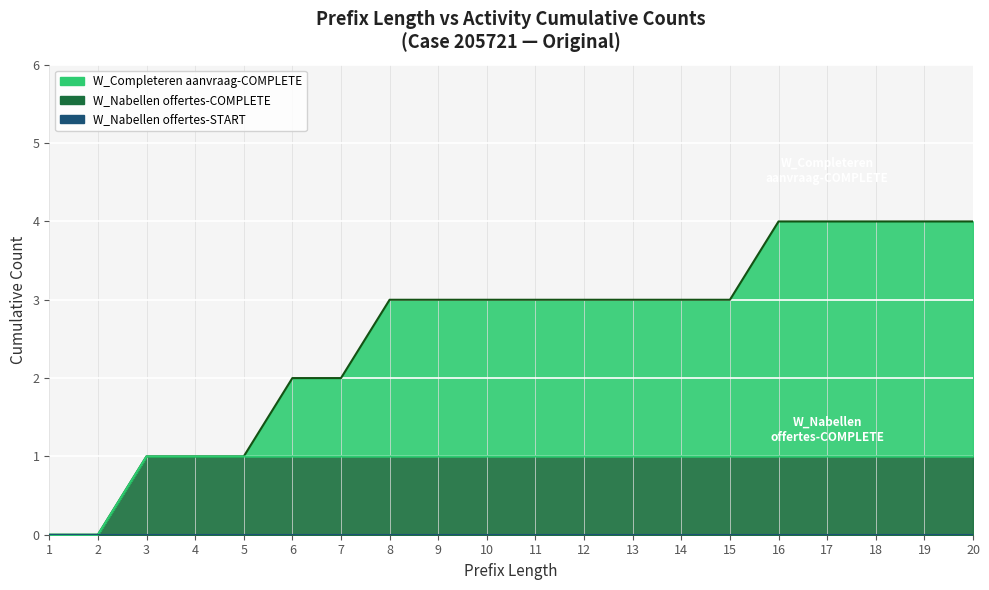

Which has a higher value, 19 or 15?

19